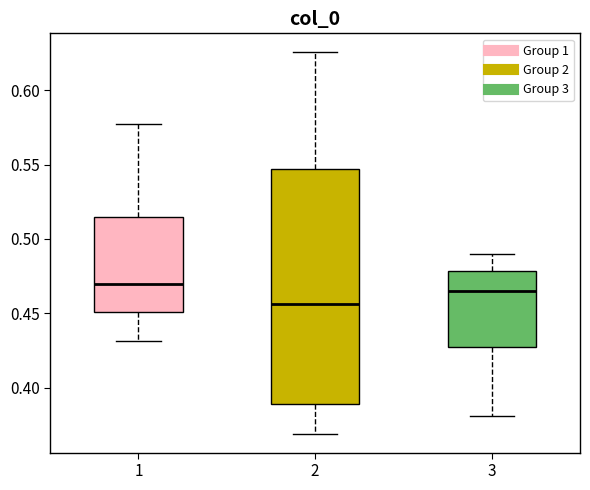

Reading left to right, read every box against the y-axis: the position of its median line, the range the box covers, and the ends of its whiskers. The values are not printed on the chart, so give them approximately, as read against the axis.

1: median 0.470, box 0.450 to 0.515, whiskers 0.430 to 0.575
2: median 0.455, box 0.390 to 0.545, whiskers 0.370 to 0.625
3: median 0.465, box 0.425 to 0.480, whiskers 0.380 to 0.490